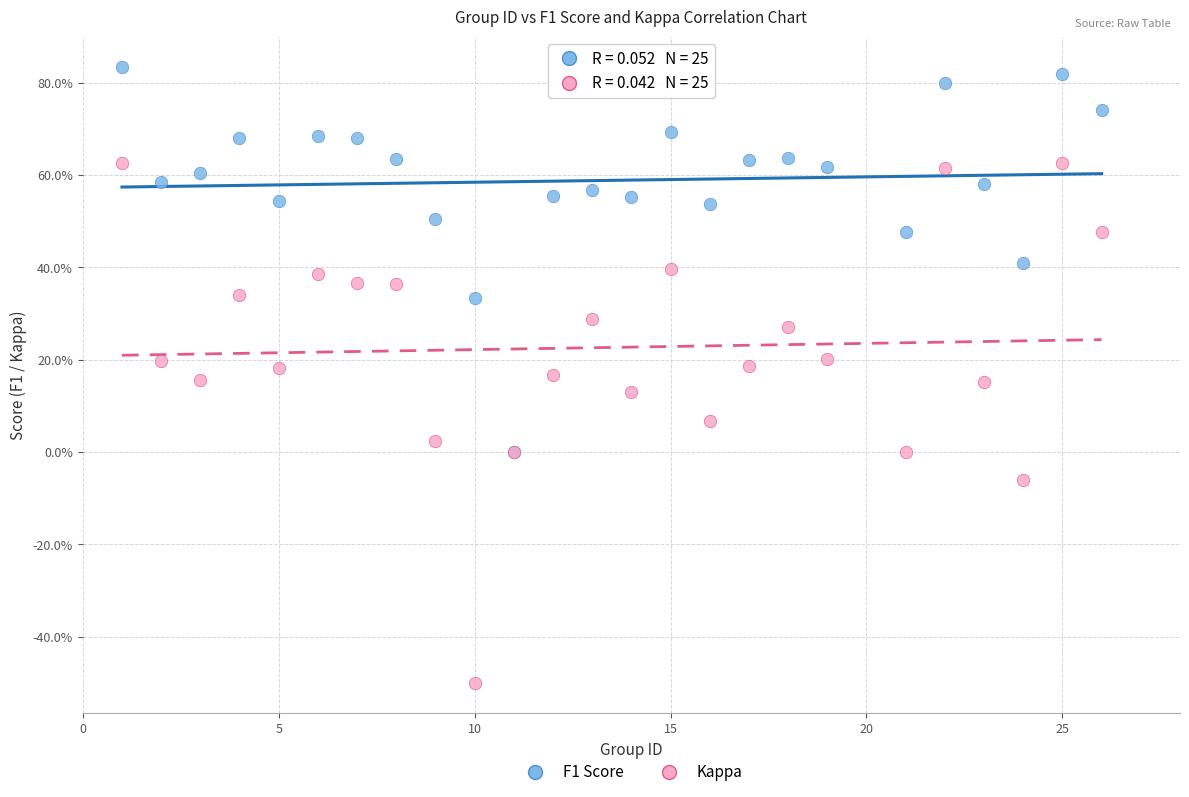

What are all the series names shown in the legend?

F1 Score, Kappa